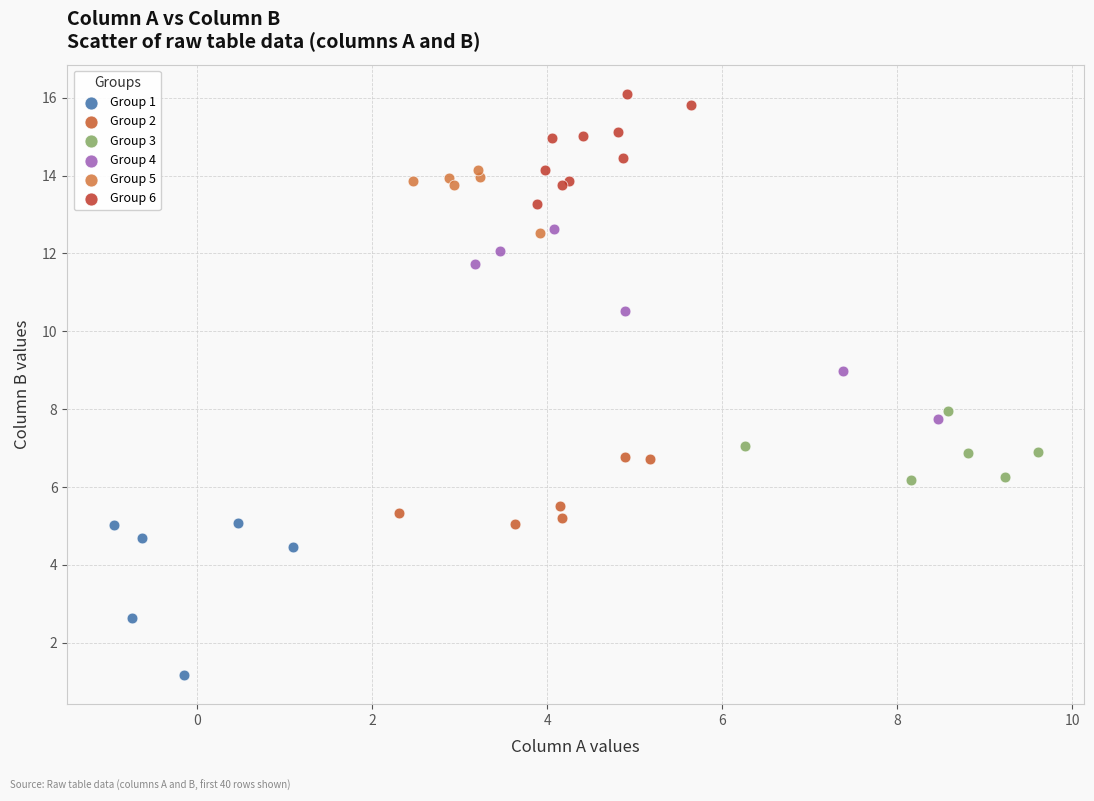

Which series contains the lowest Y value?

Group 1